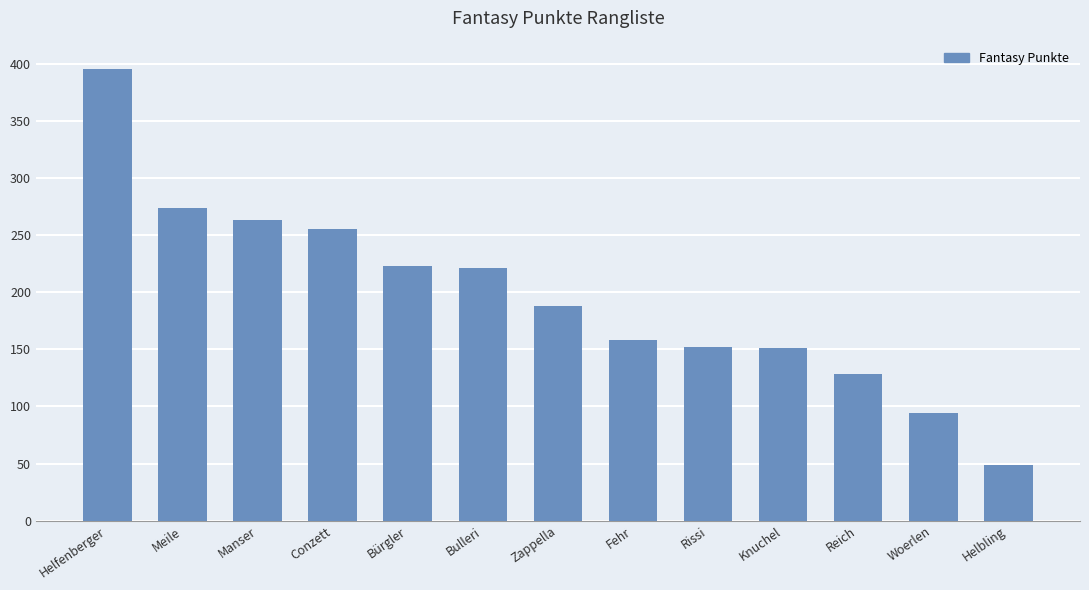

What is the change in value from Helfenberger to Zappella?

-207